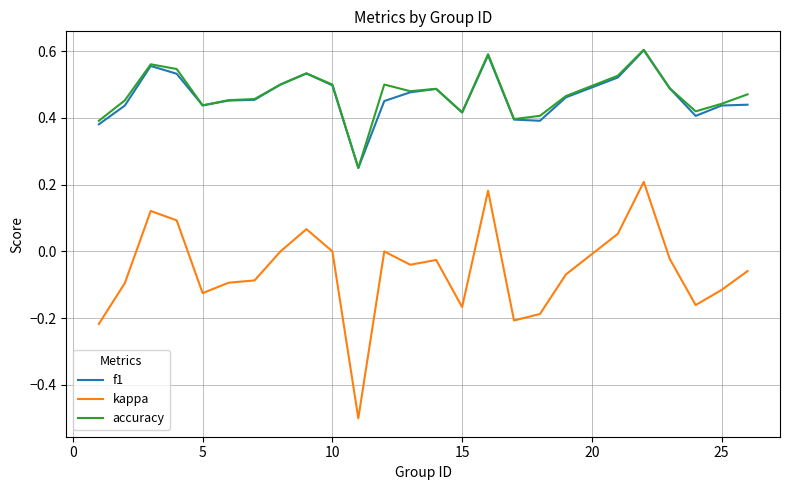

In accuracy, how many points are lower than both neighbors (excluding endpoints)?

6